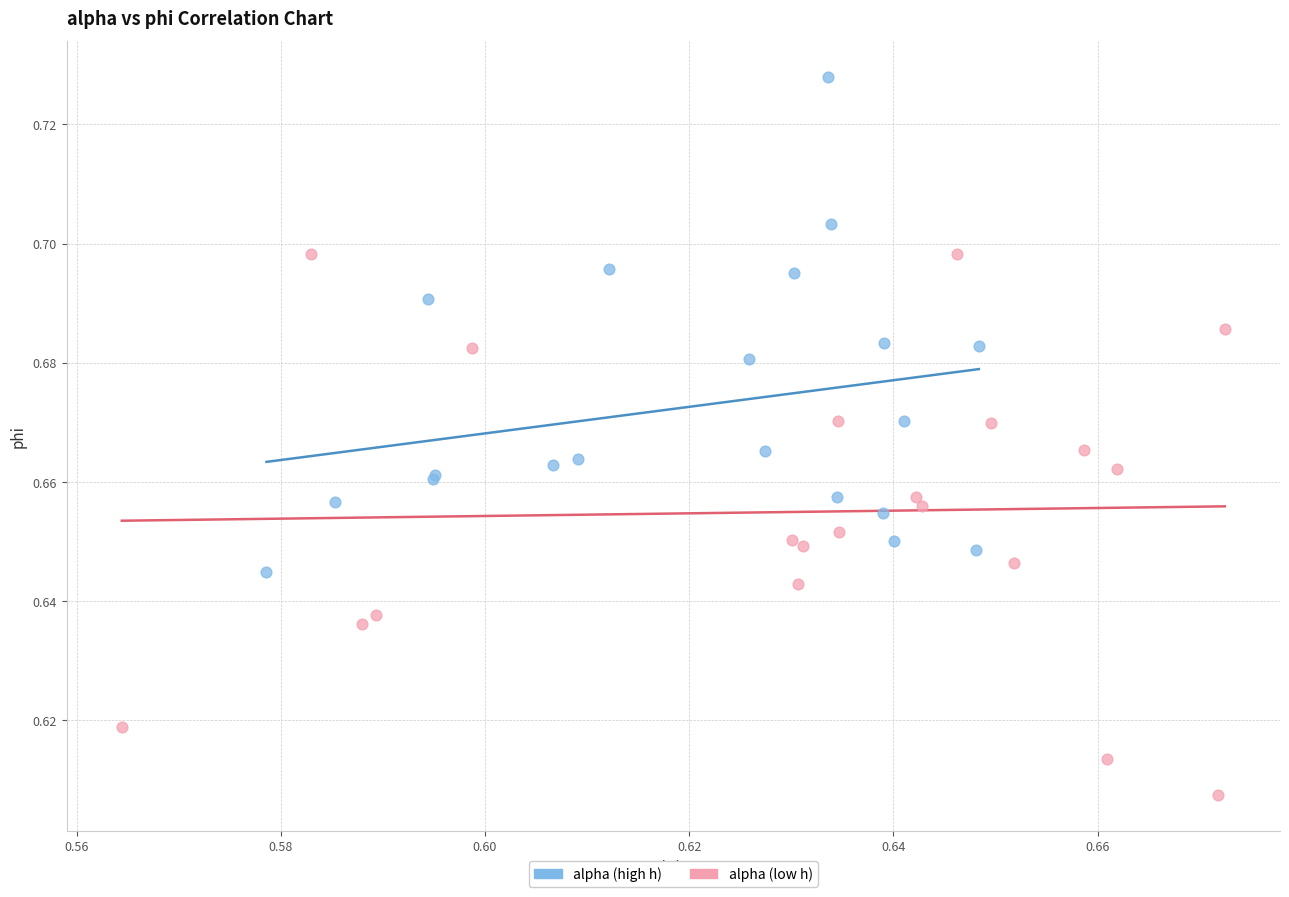

Which series contains the highest Y value?

alpha (high h)